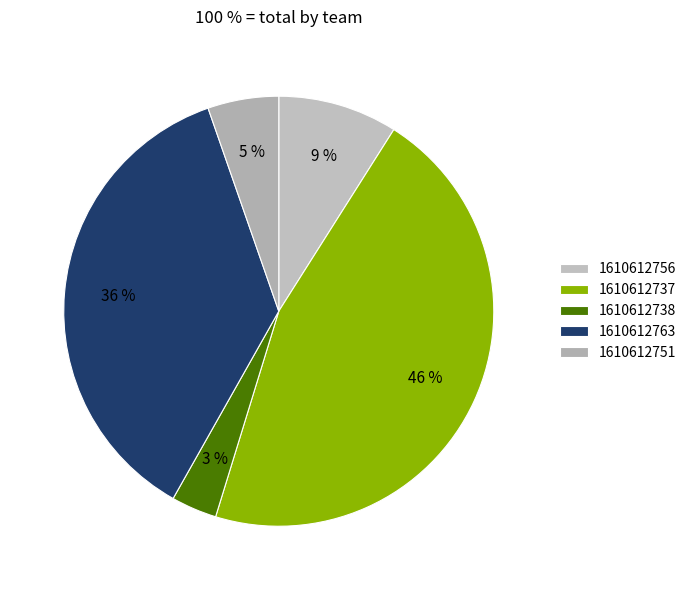

Rank the categories by value from lowest to highest.

1610612738, 1610612751, 1610612756, 1610612763, 1610612737